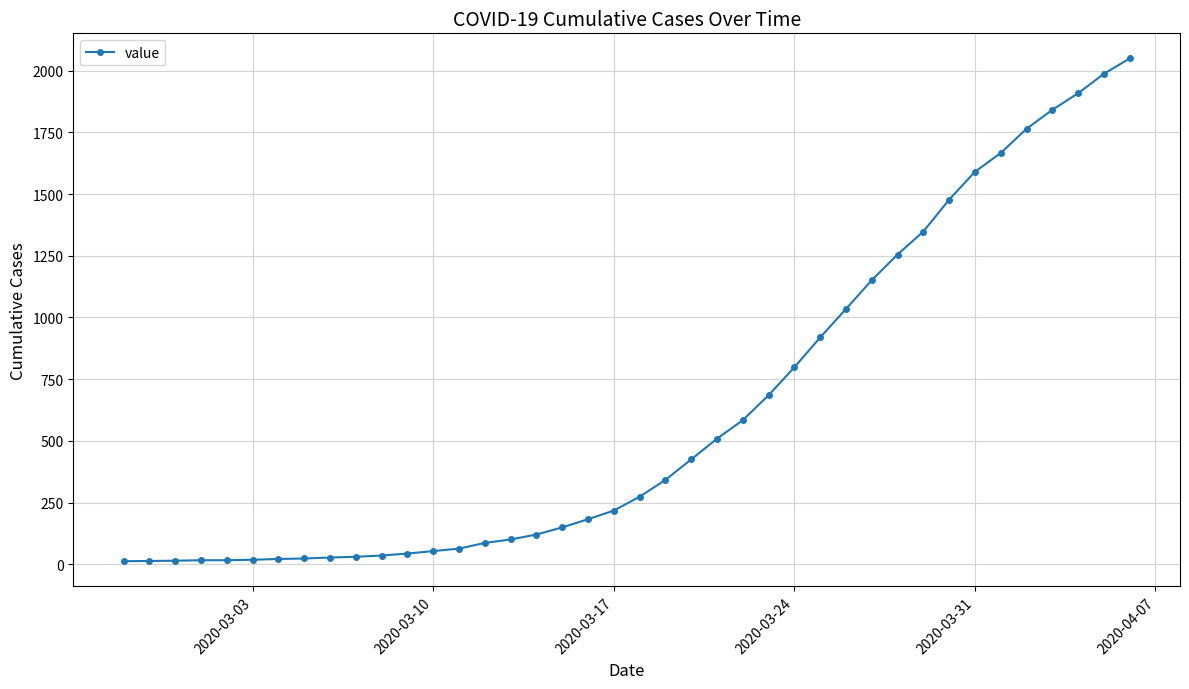

What is the difference between the maximum and minimum values?

2036